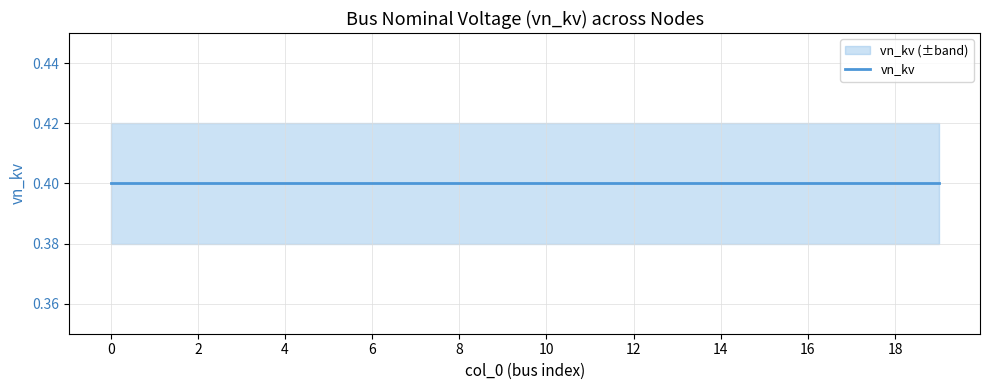

At 4, list the series in order from smallest to largest.

vn_kv_lower, vn_kv_mean, vn_kv_upper